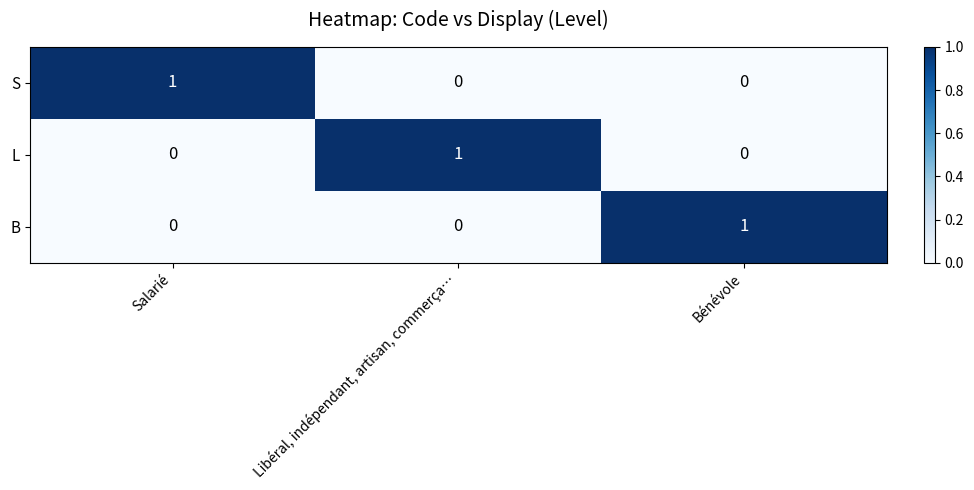

How many series are shown in this chart?

3